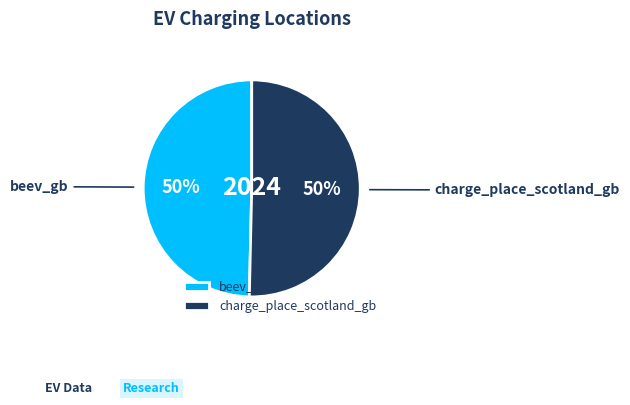

The beev_gb slice represents 40% of the pie. True or false?

False